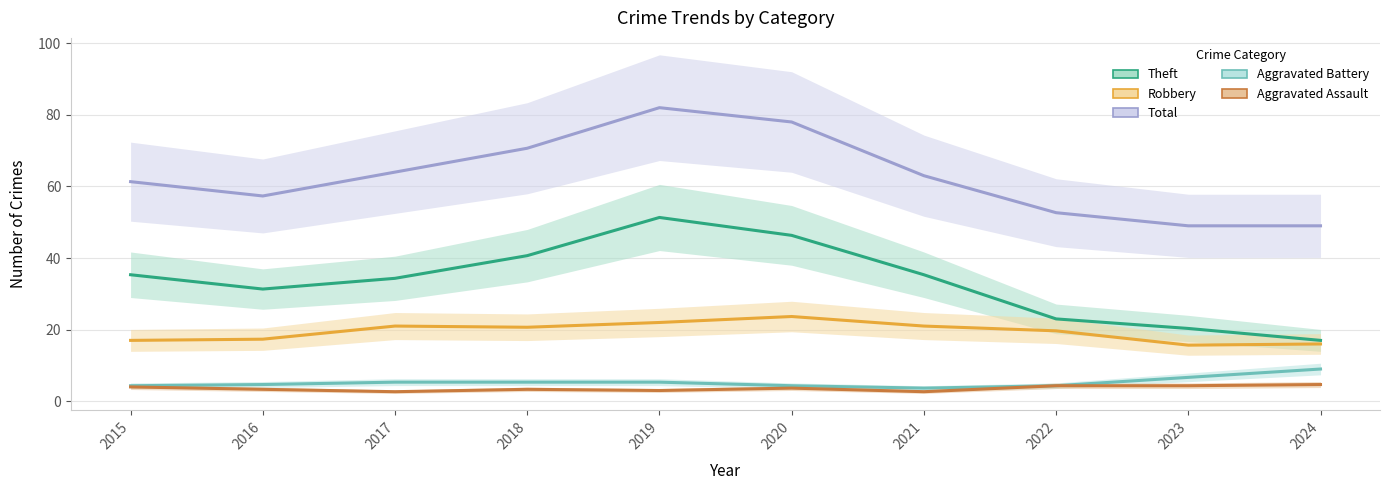

What is the sum of the Robbery values at 2021 and 2024?

37.0